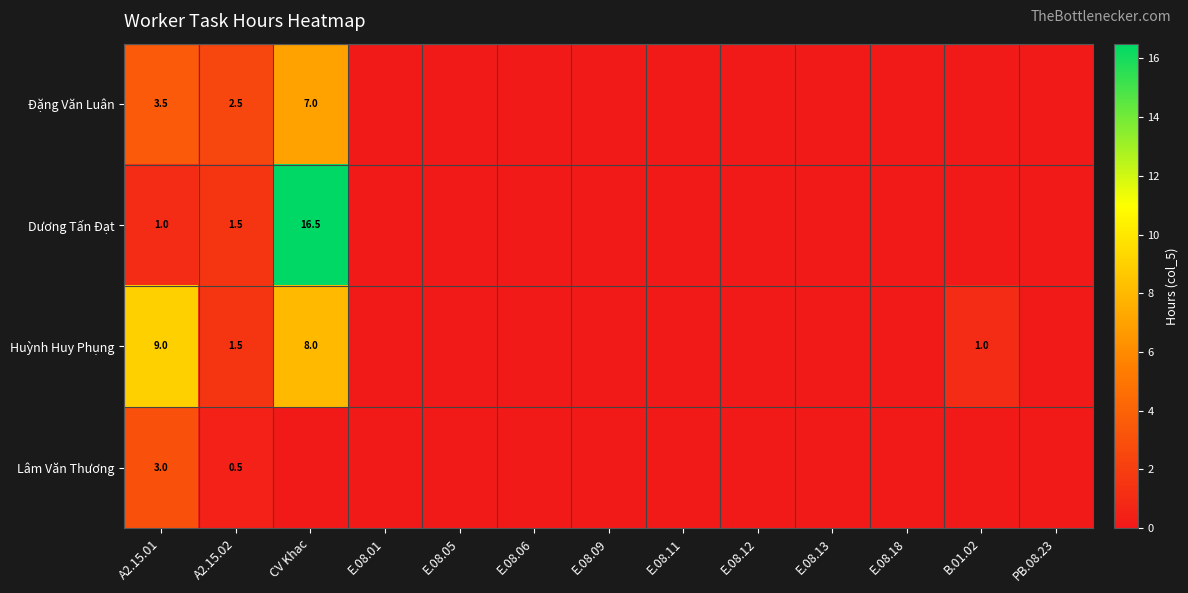

True or false: Dương Tấn Đạt has a value of 8.2 at CV Khac.

False